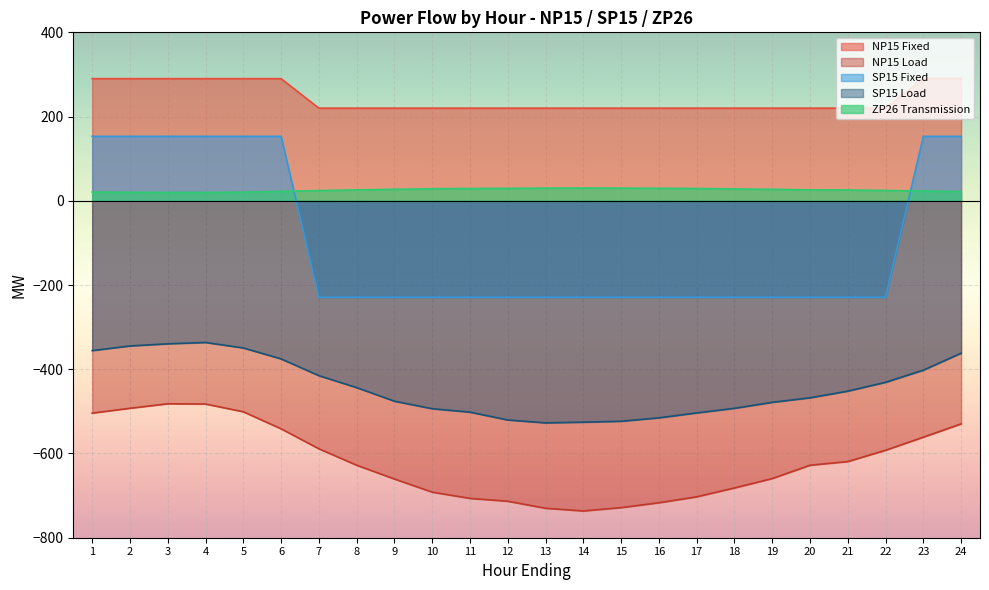

The value of NP15 Load at 12 is -713.3. True or false?

True